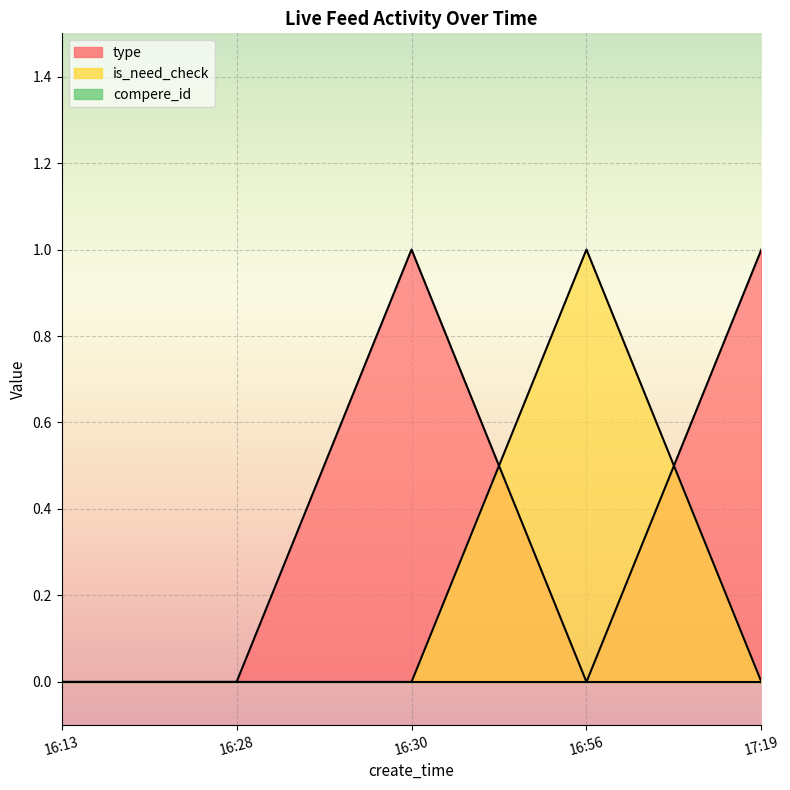

Rank the series by their average value, from lowest to highest.

is_need_check, type